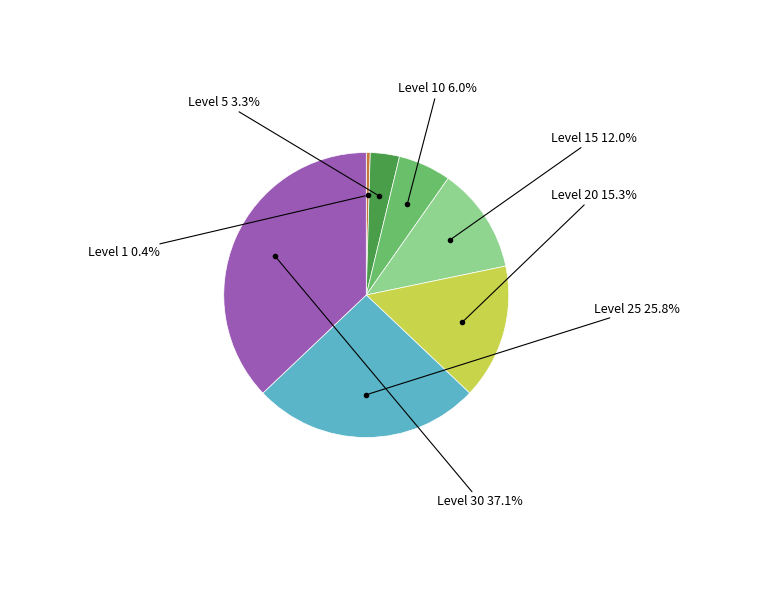

Is there any slice that represents more than half of the pie?

No